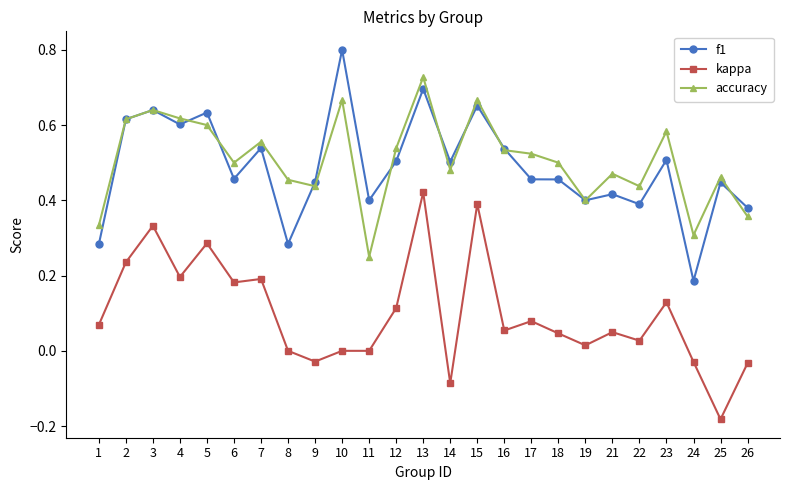

What is the maximum value shown in the chart?

0.8